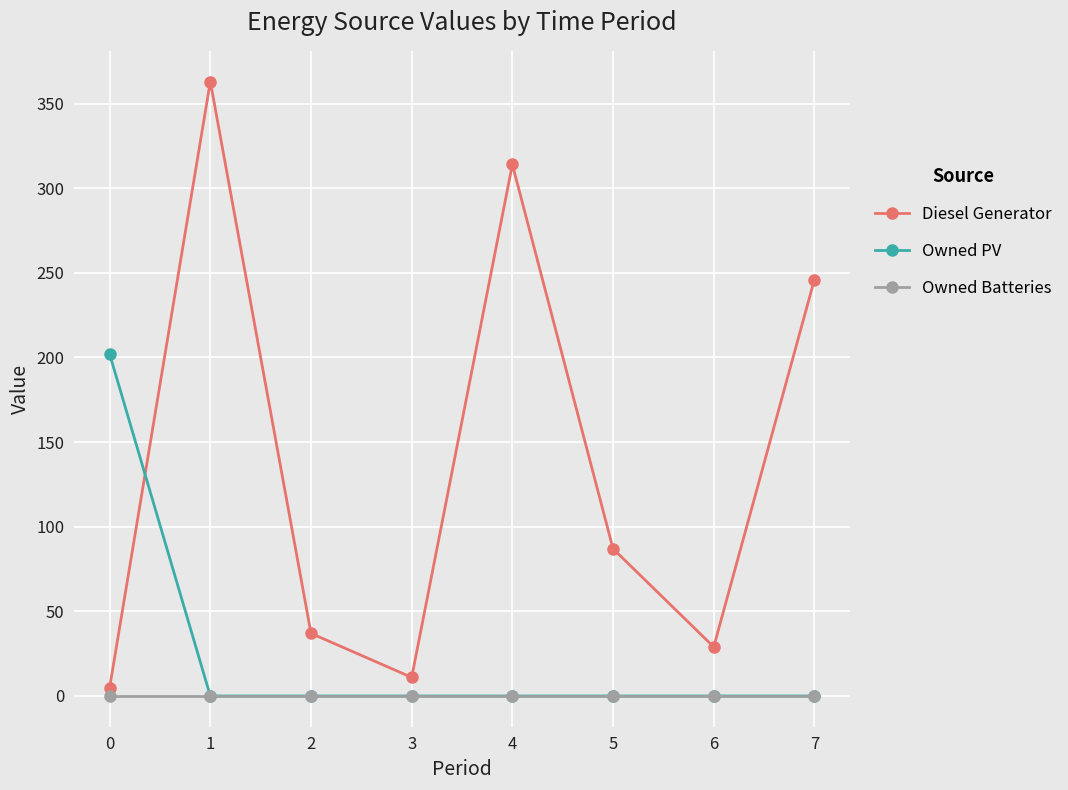

Between 1 and 2, which series saw the biggest shift?

Diesel Generator